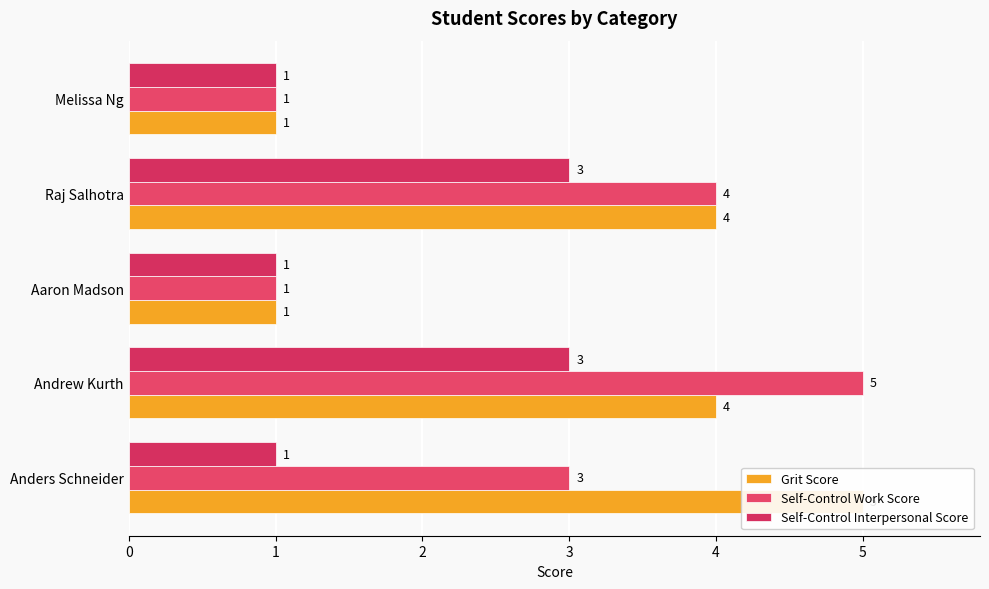

What is the value of the Self-Control Work Score bar at the 3rd from the left?

1